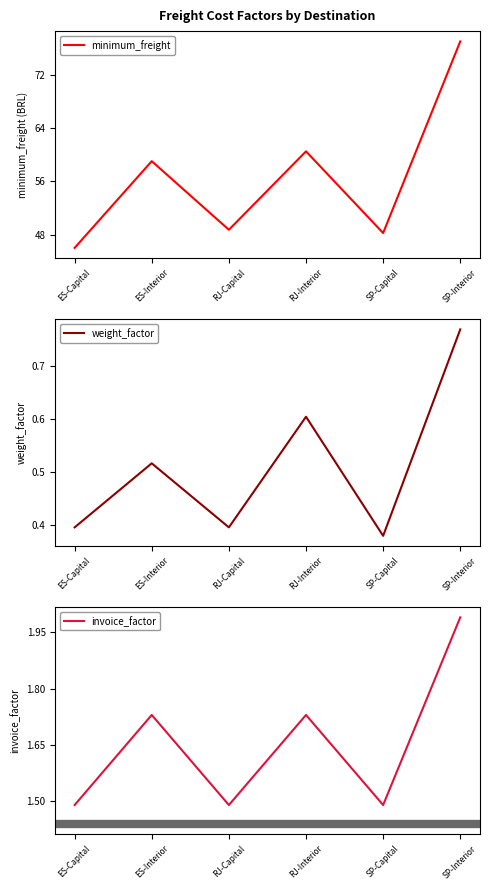

What is the label of the 5th point from the left?

SP-Capital